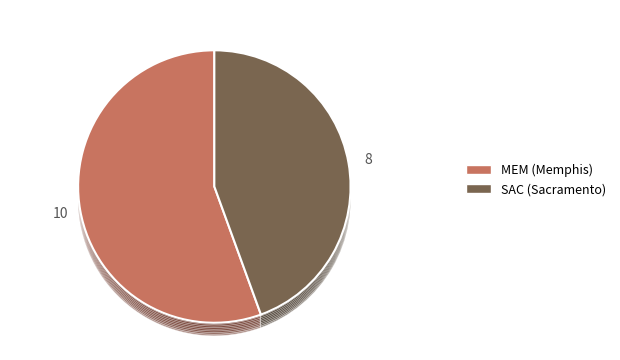

What portion of the pie excludes MEM?

44.4%